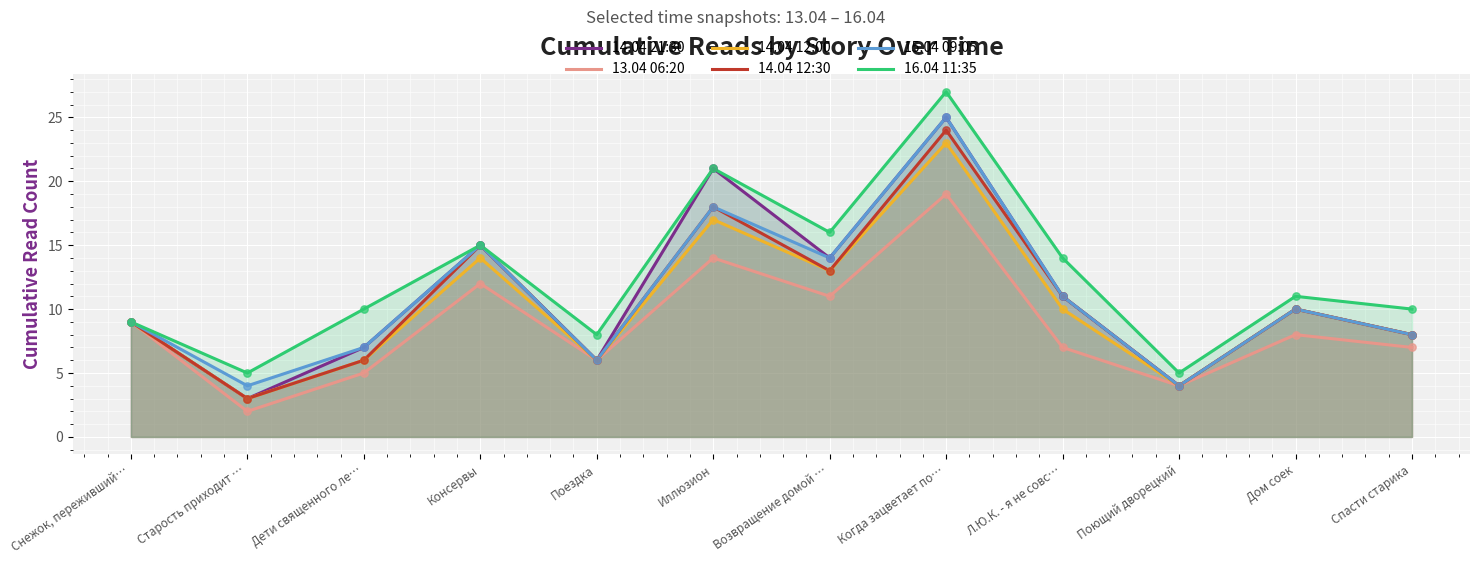

Which series contains the lowest Y value?

13.04 06:20